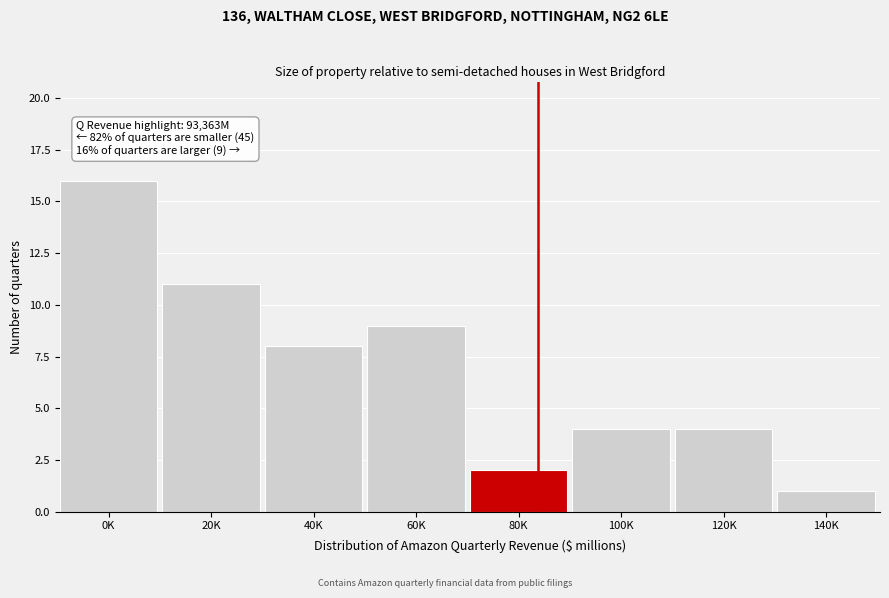

Reading left to right, transcribe all the data shown in this chart.

16	11	8	9	2	4	4	1